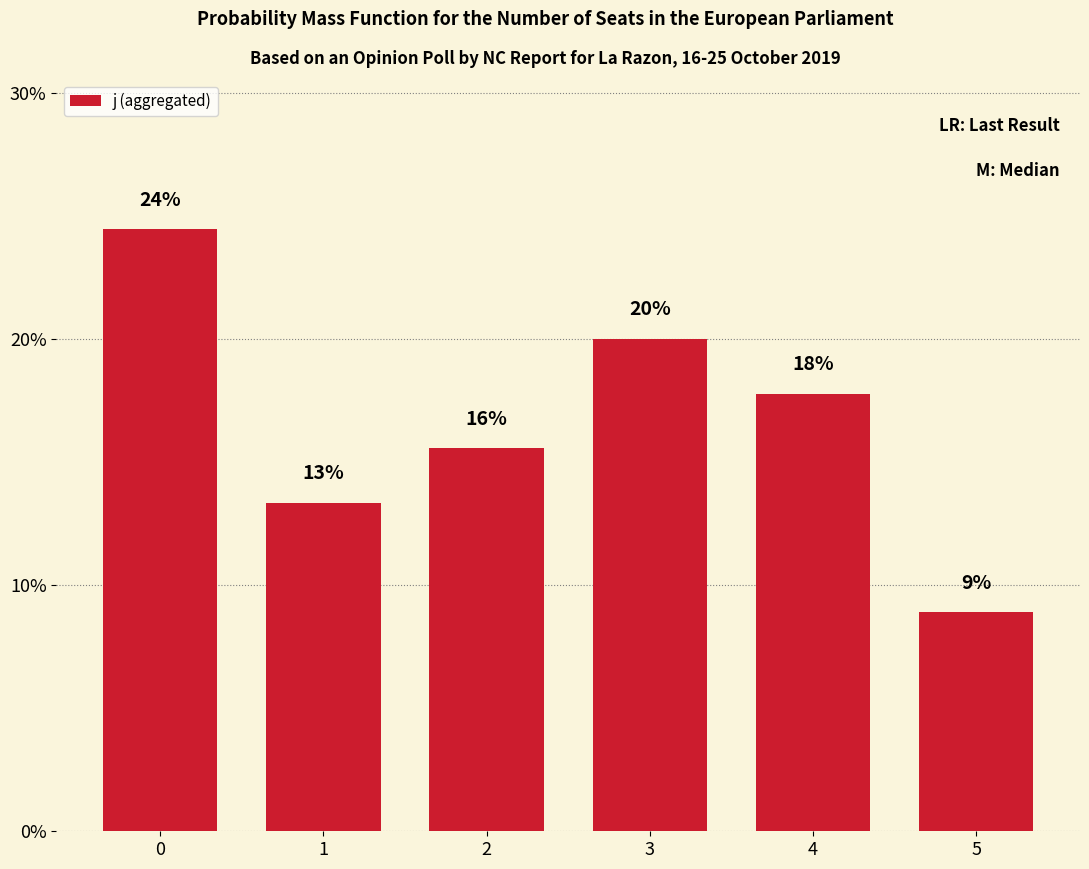

At which category does the chart reach its minimum across all series?

5